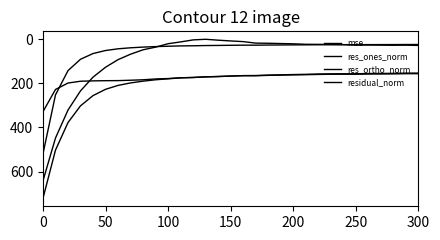

True or false: residual_norm and mse intersect in this chart.

False